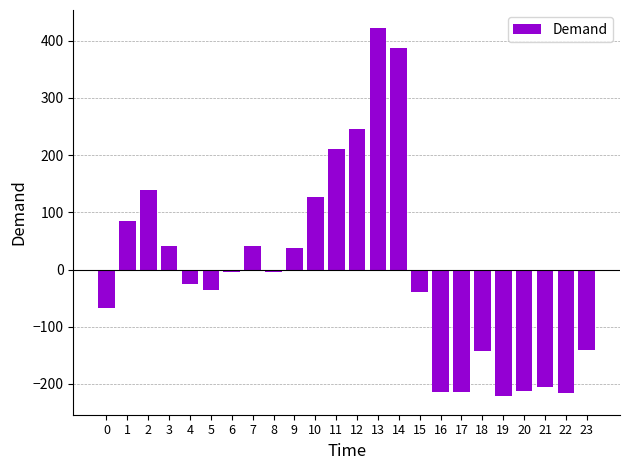

What is the value of the 3rd bar from the left?

139.5